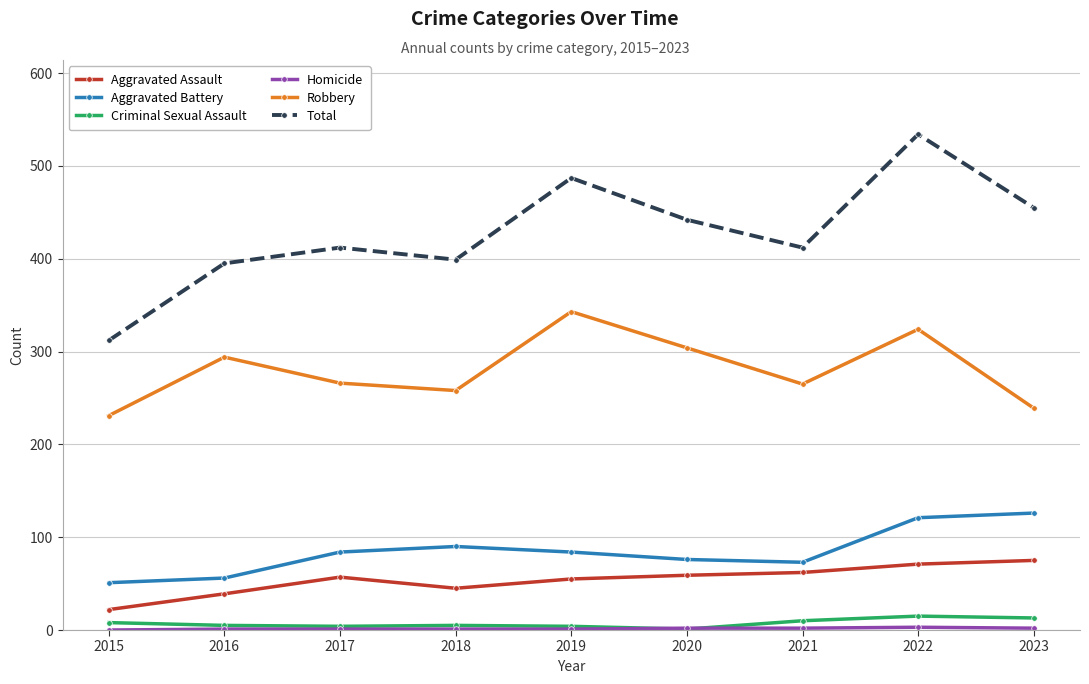

At which category does Aggravated Assault reach its first local peak?

2017